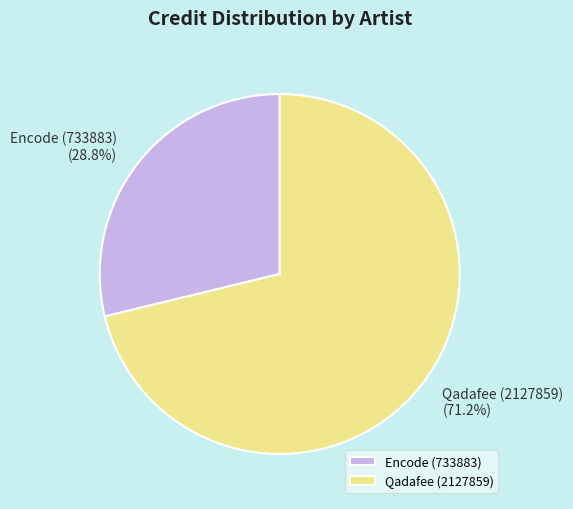

What is the majority slice?

Qadafee (2127859)